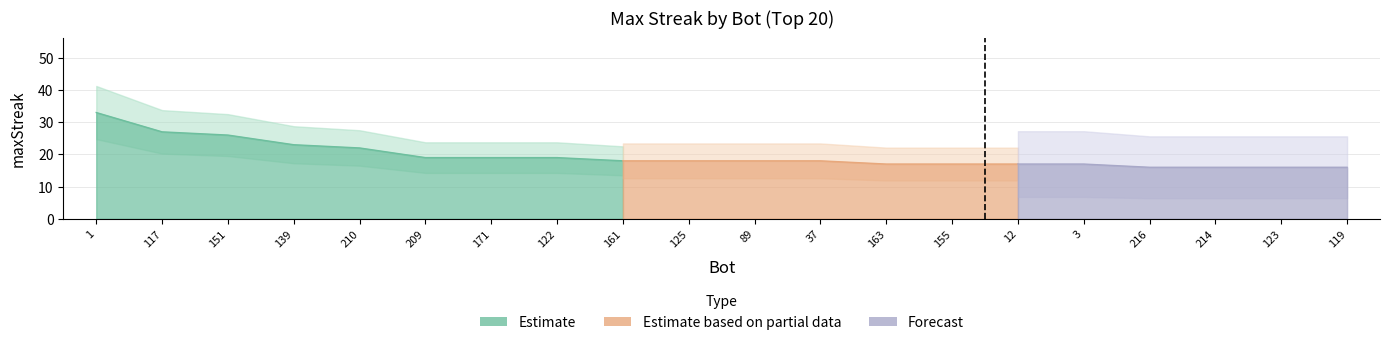

Reading left to right, transcribe all the data shown in this chart.

33	27	26	23	22	19	19	19	18	18	18	18	17	17	17	17	16	16	16	16